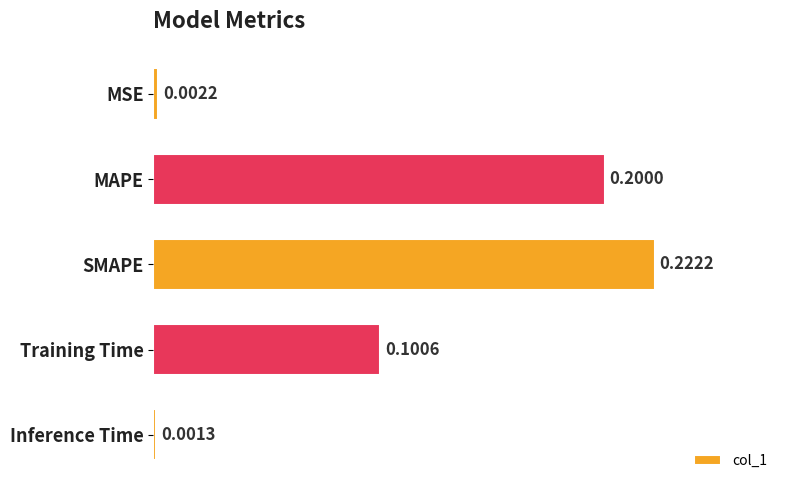

Which has a higher value, MSE or MAPE?

MAPE